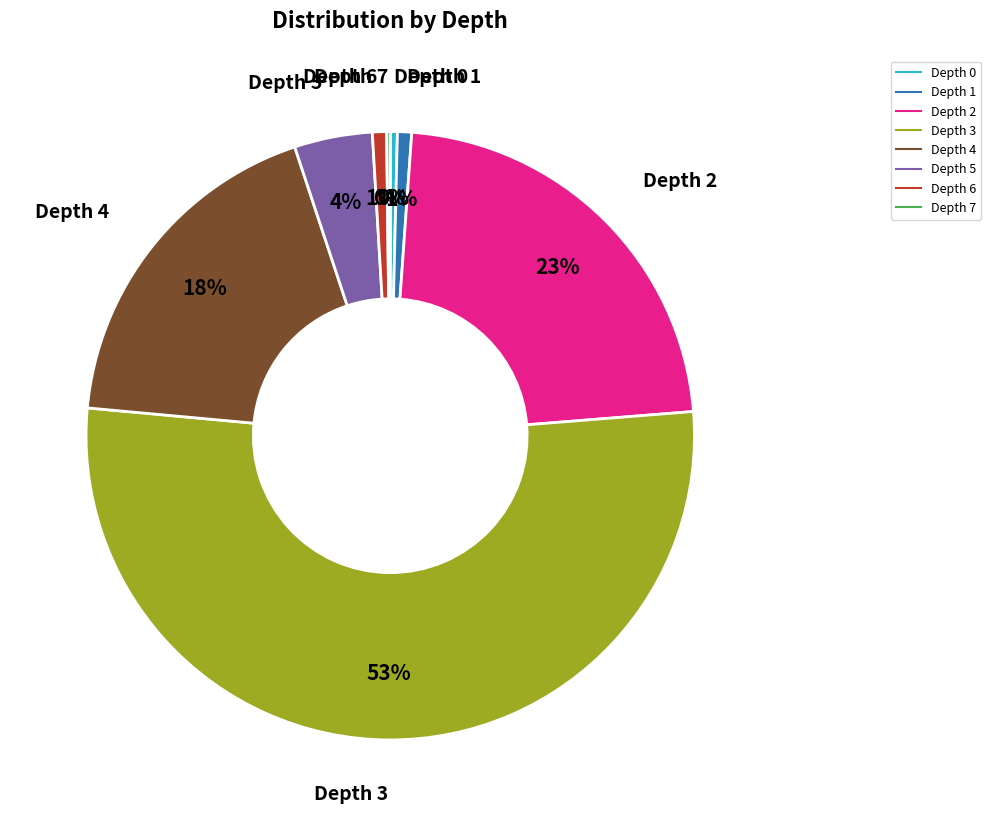

Does any single category account for the majority?

Yes